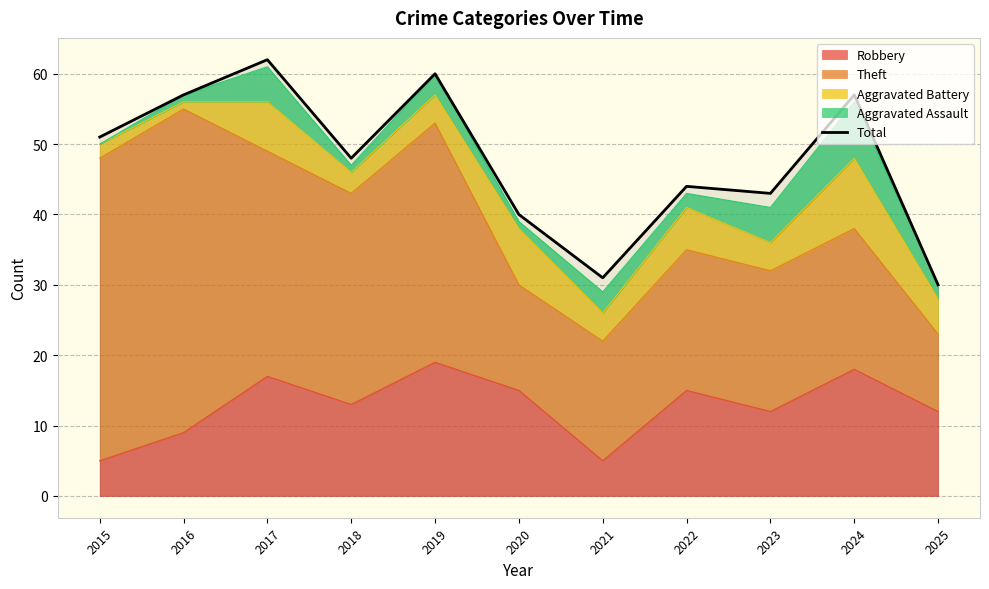

Is it true that the value at 2018 is 25?

False